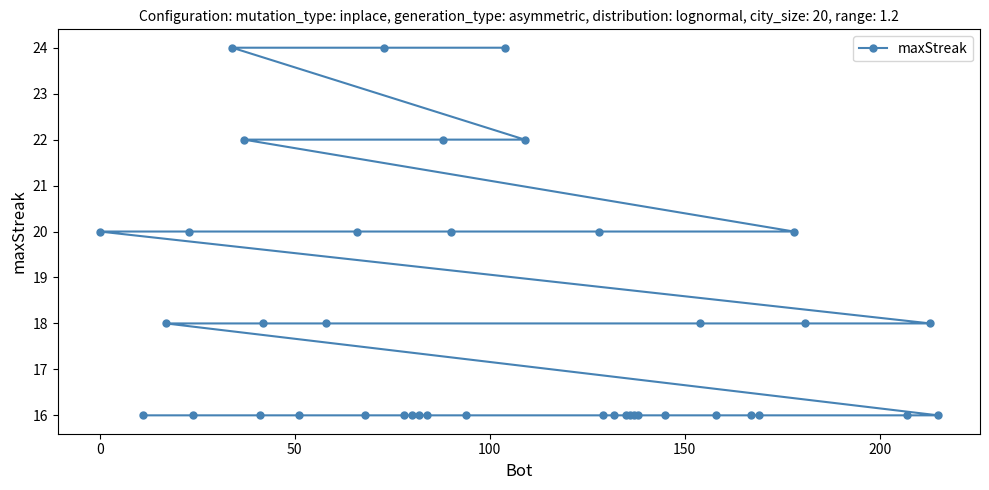

What is the maximum value shown in the chart?

24